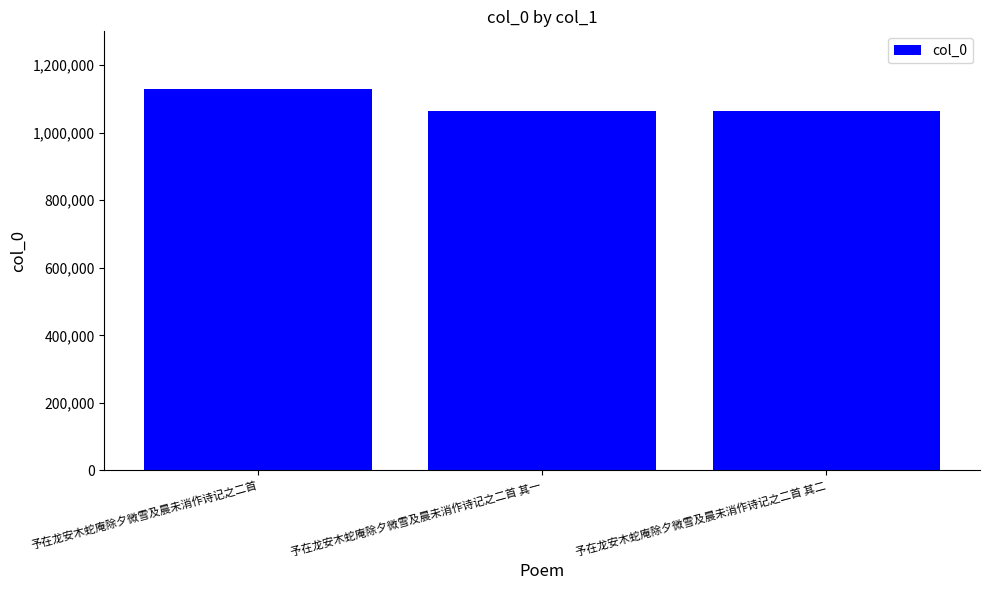

Is it true that the value at 予在龙安木蛇庵除夕微雪及晨未消作诗记之二首 其二 is 331468?

False